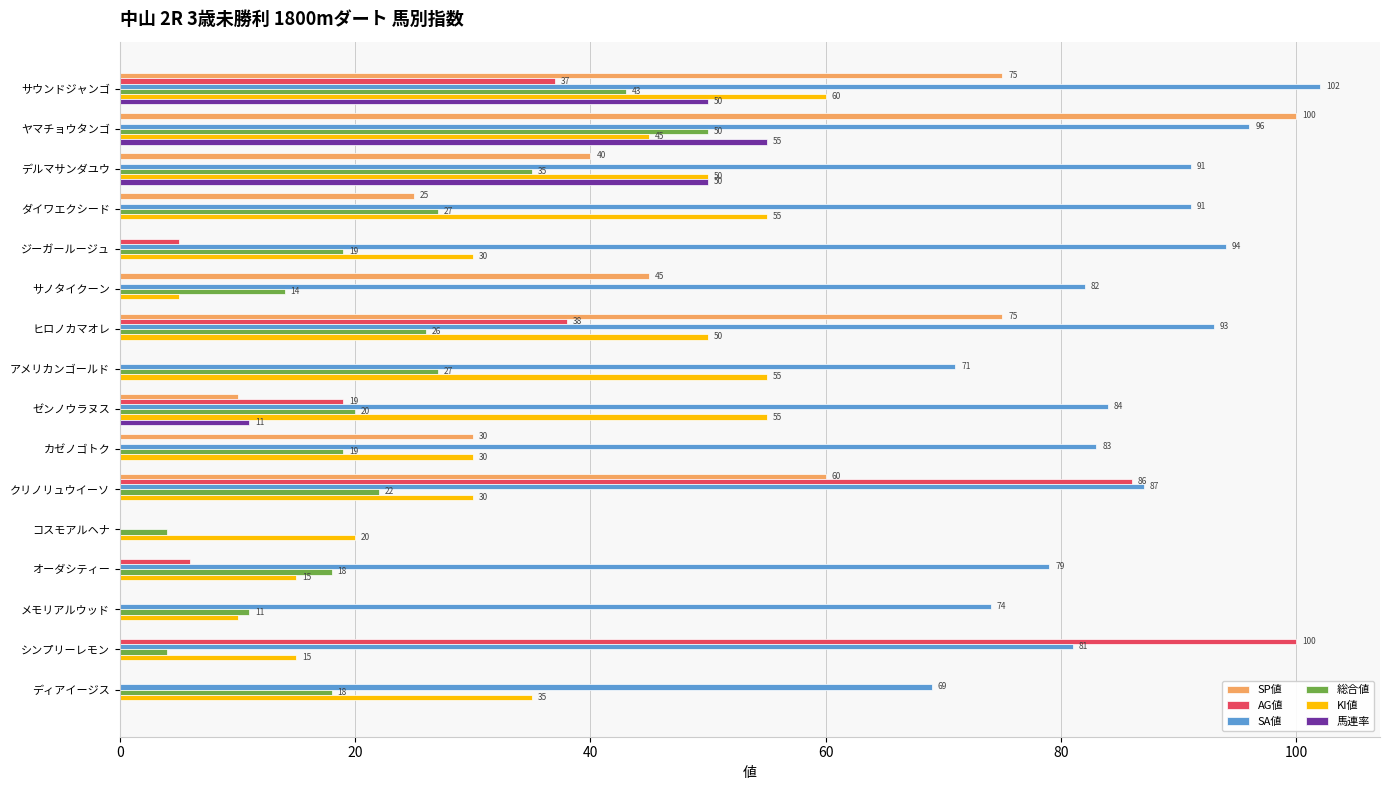

What is the sum of all SP値 values?

460